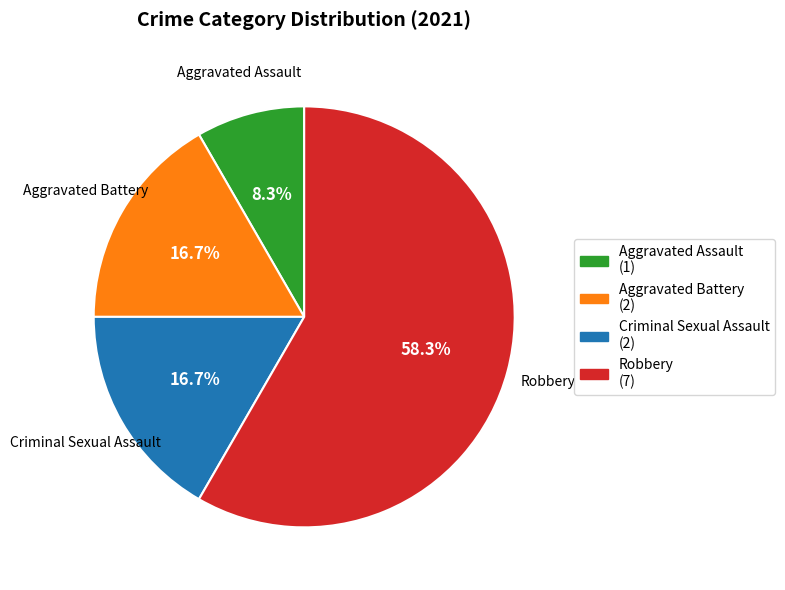

Approximately how many times larger is the value at Criminal Sexual Assault compared to Aggravated Assault?

2.0